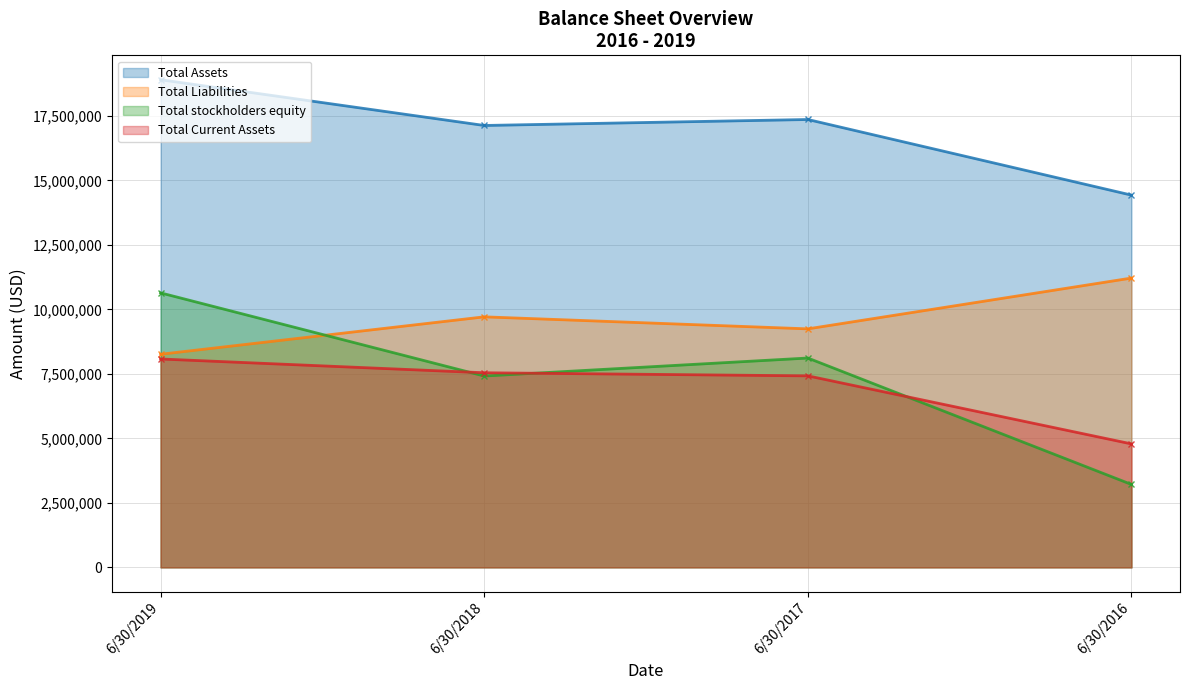

What are all the series names shown in the legend?

Total Assets, Total Liabilities, Total stockholders equity, Total Current Assets